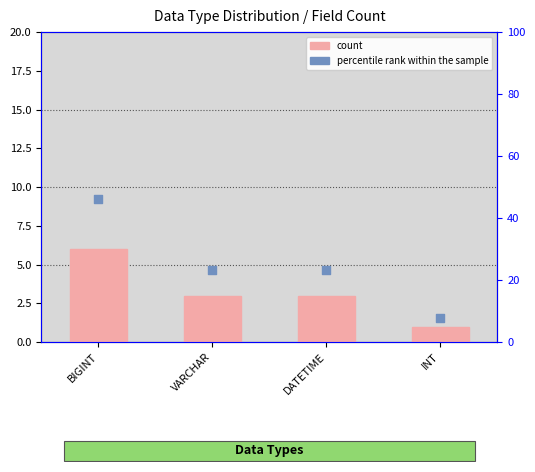

What is the total value across all series at VARCHAR?

26.1